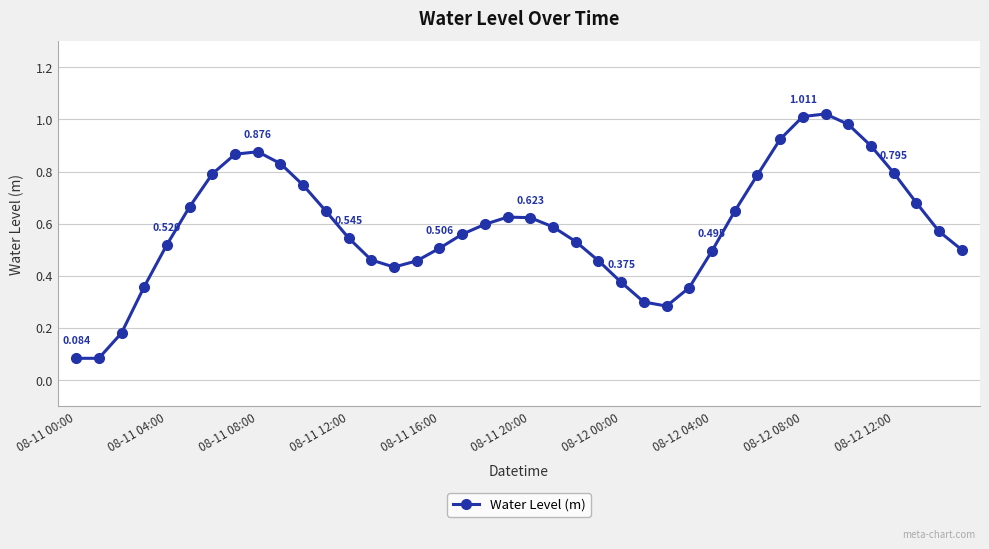

True or false: the data has more than 0 interior local peaks.

True